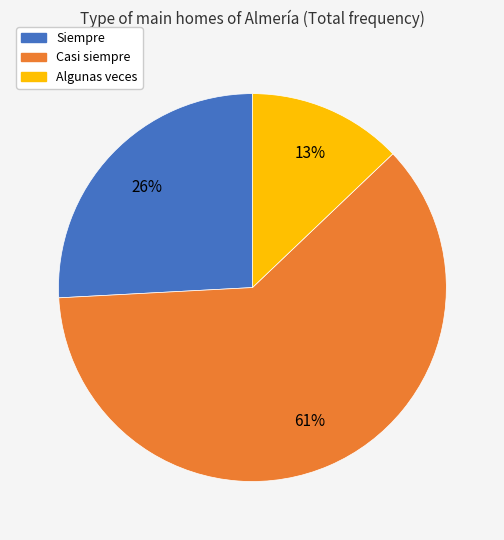

True or false: Casi siempre accounts for 61% of the total.

True